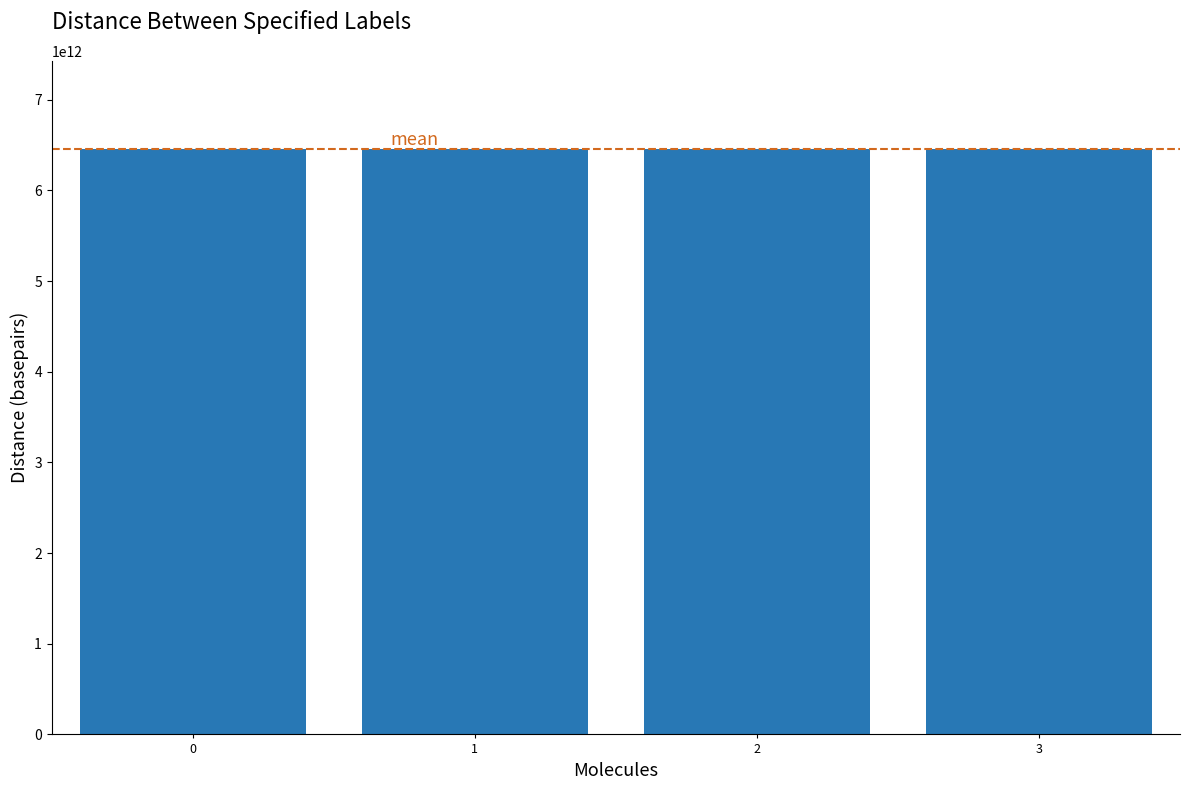

What is the minimum value shown in the chart?

6457943229130